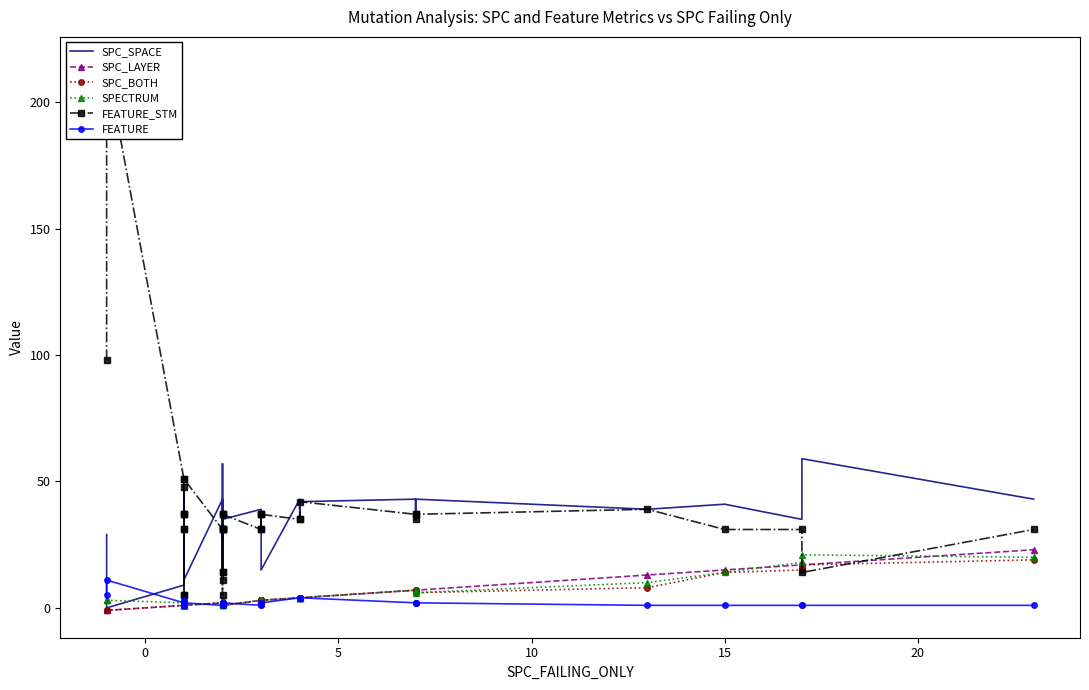

True or false: SPC_BOTH has more than 1 points higher than both neighbors.

False